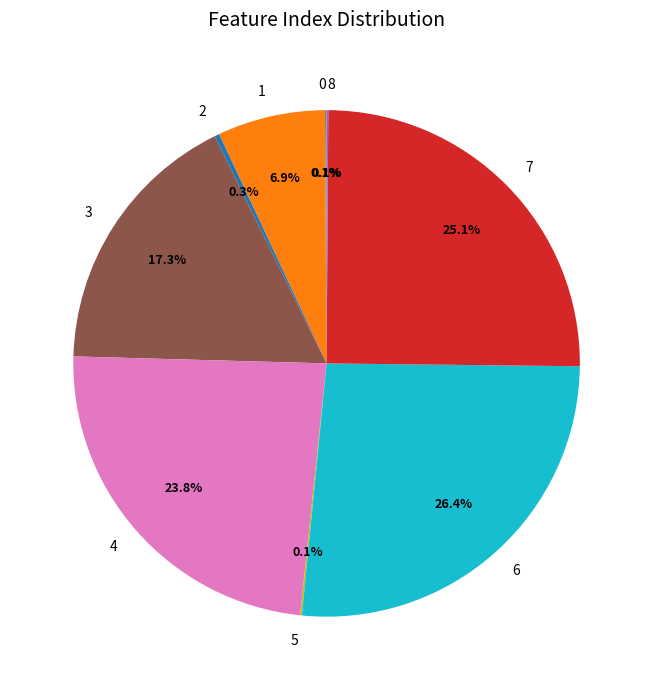

What percentage is NOT represented by 6?

73.6%